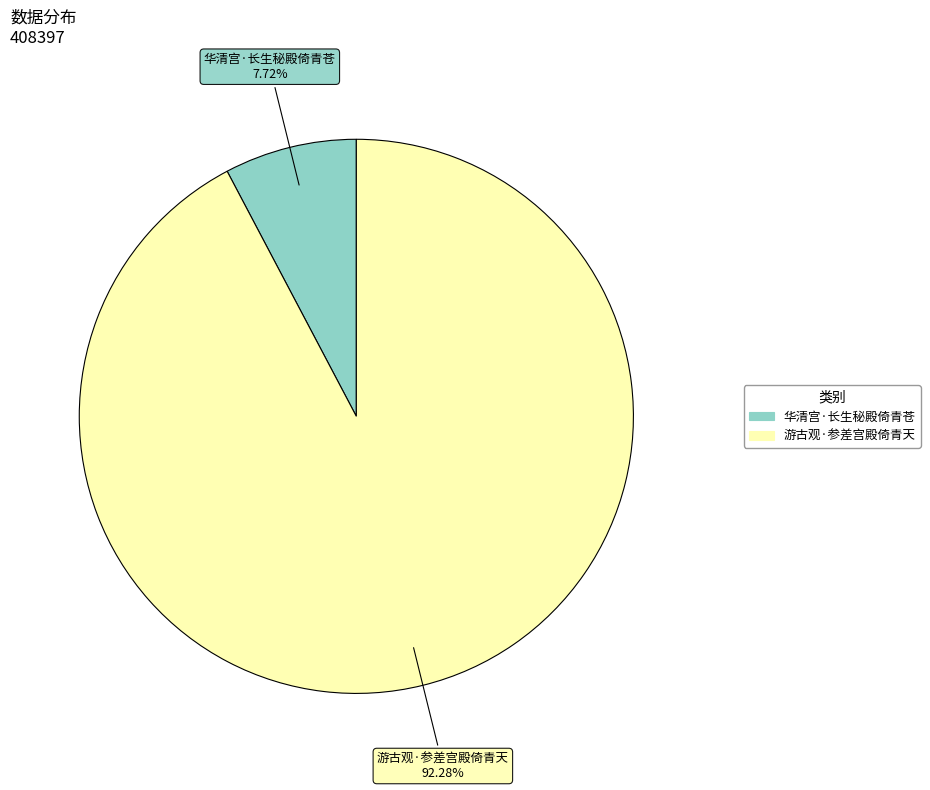

What percentage is the 华清宫·长生秘殿倚青苍 slice, to the nearest percent?

8%